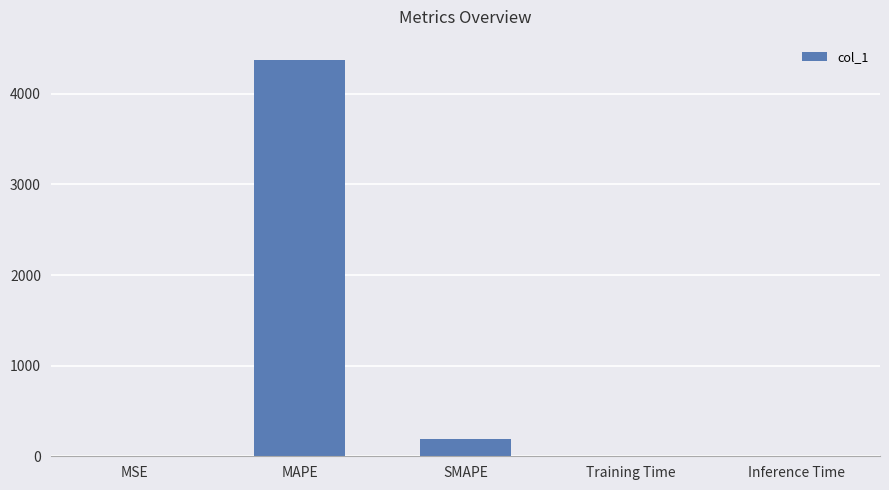

What is the ratio of the value at MAPE to the value at SMAPE?

22.9